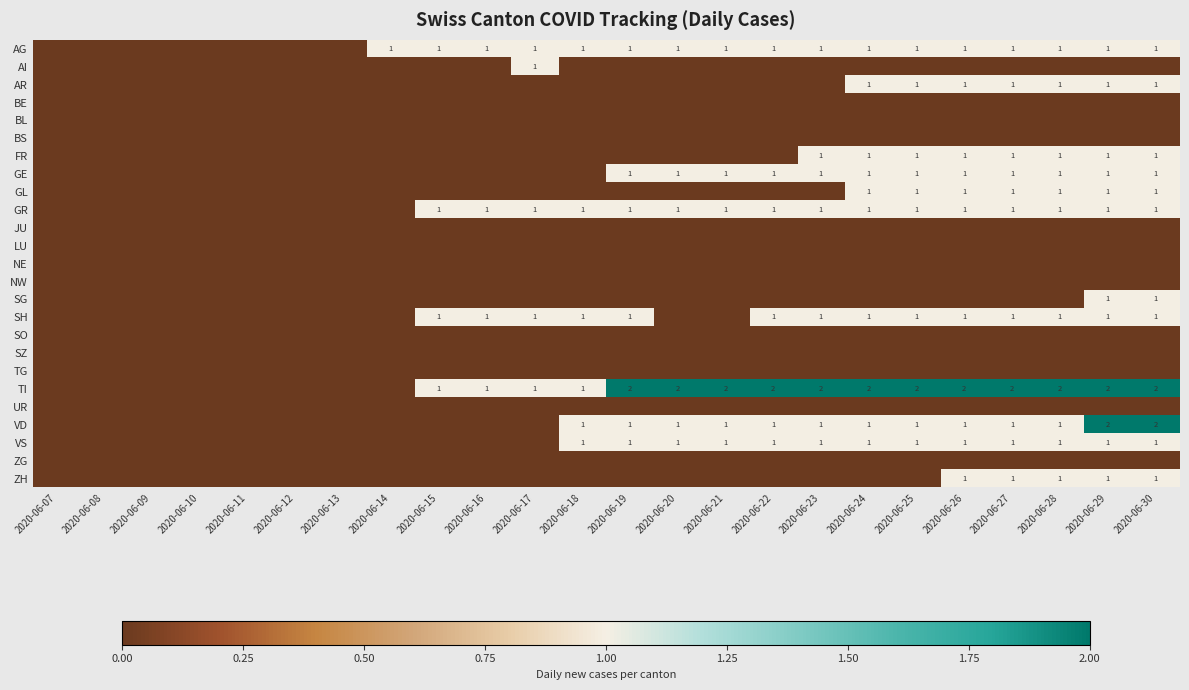

The value of SH at 2020-06-16 is 2. True or false?

False